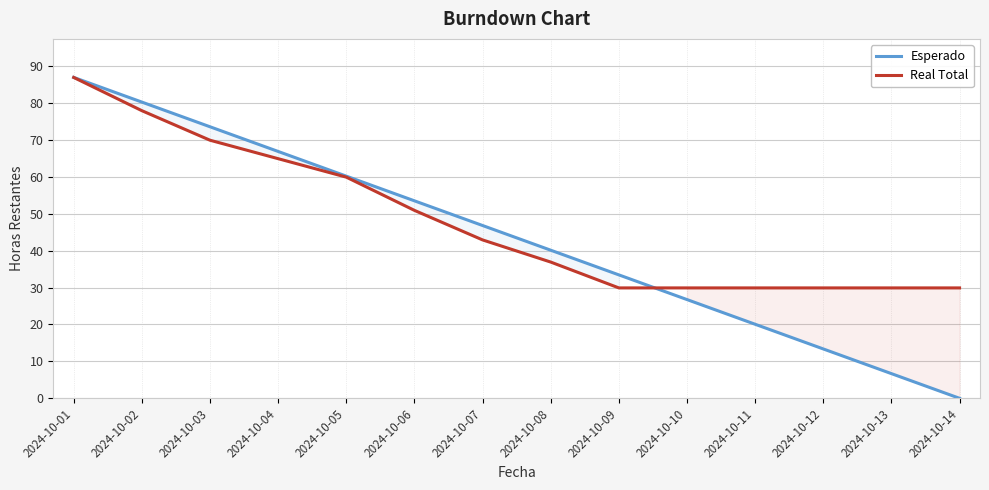

Which series ends up on top after the final intersection of Esperado and Real Total?

Real Total